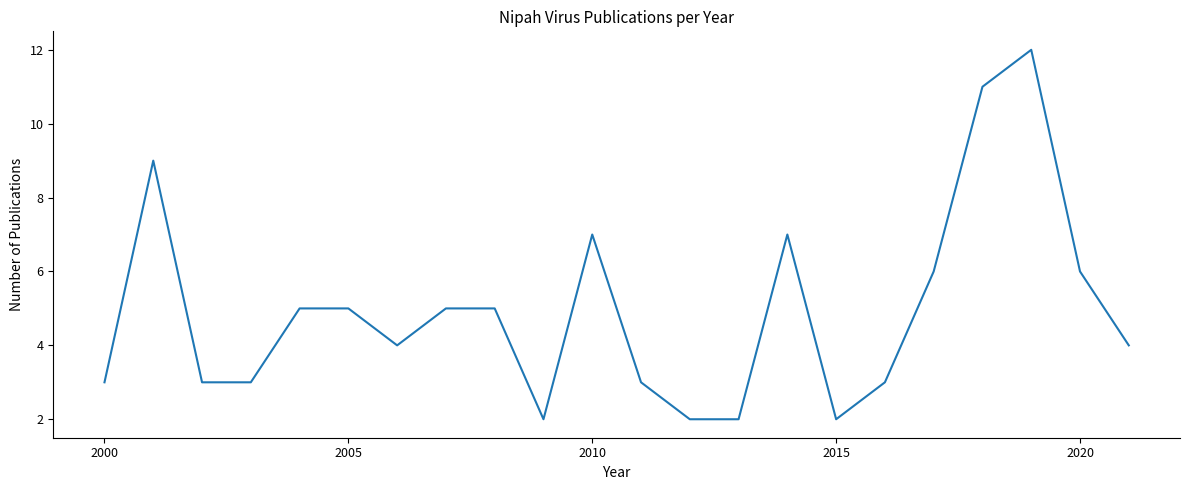

What is the greatest value displayed?

12